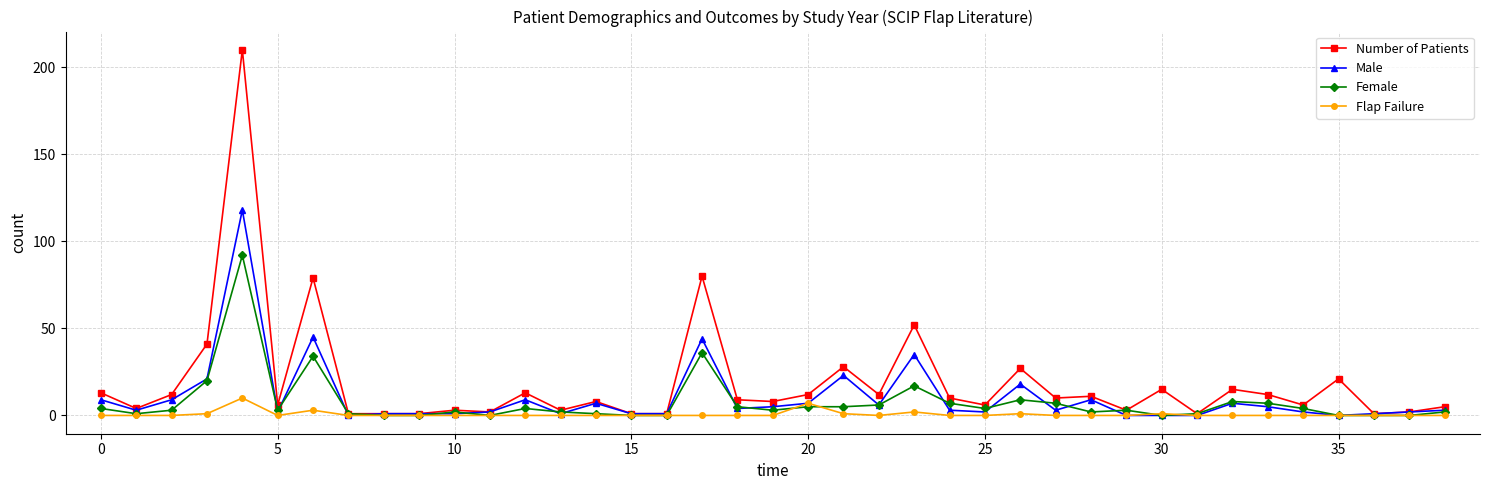

True or false: Female has more than 1 interior local peaks.

True